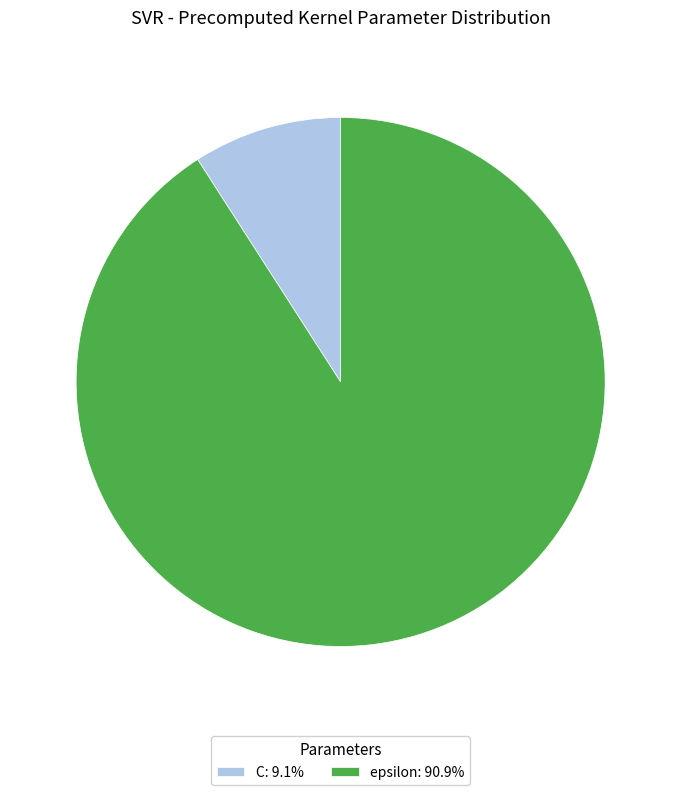

Combined, do C: 9.1% and epsilon: 90.9% account for over 50%?

Yes